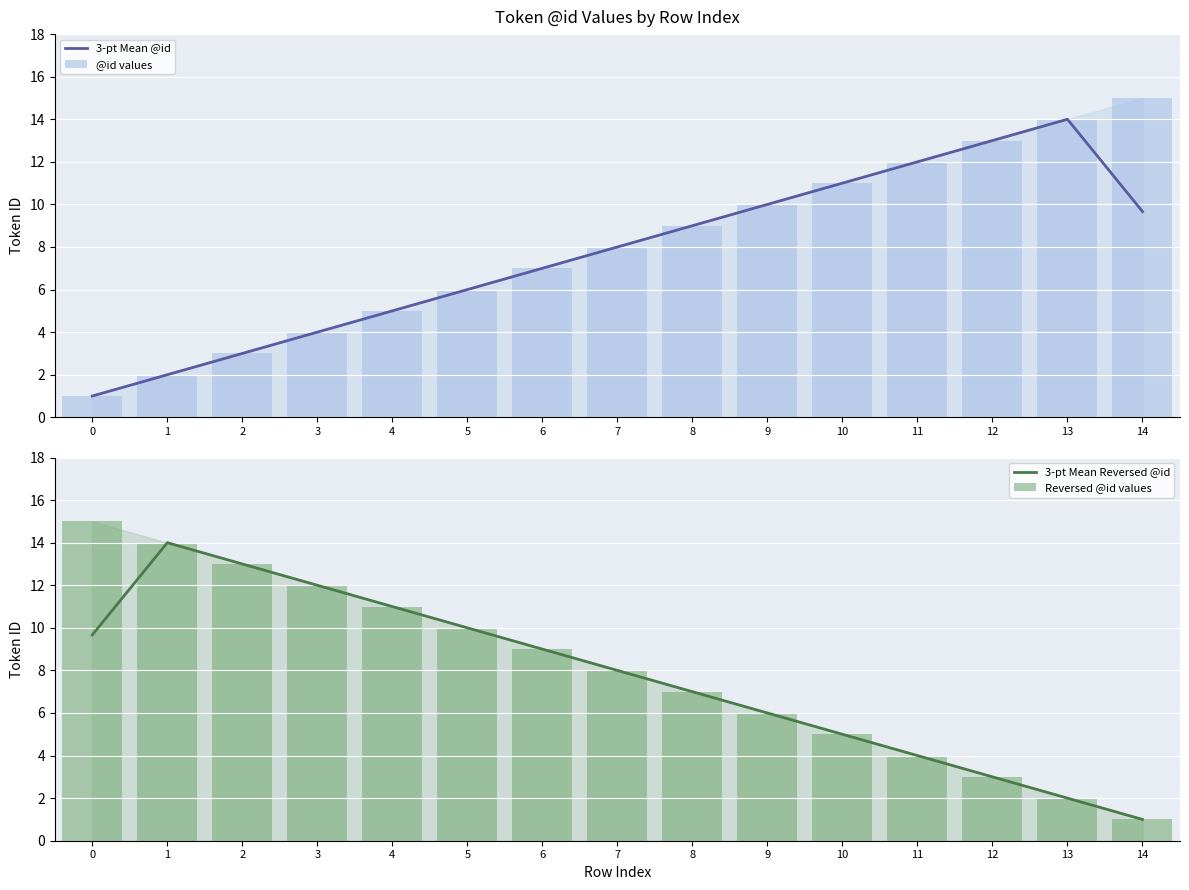

What is the highest value of the @id values series?

15.0